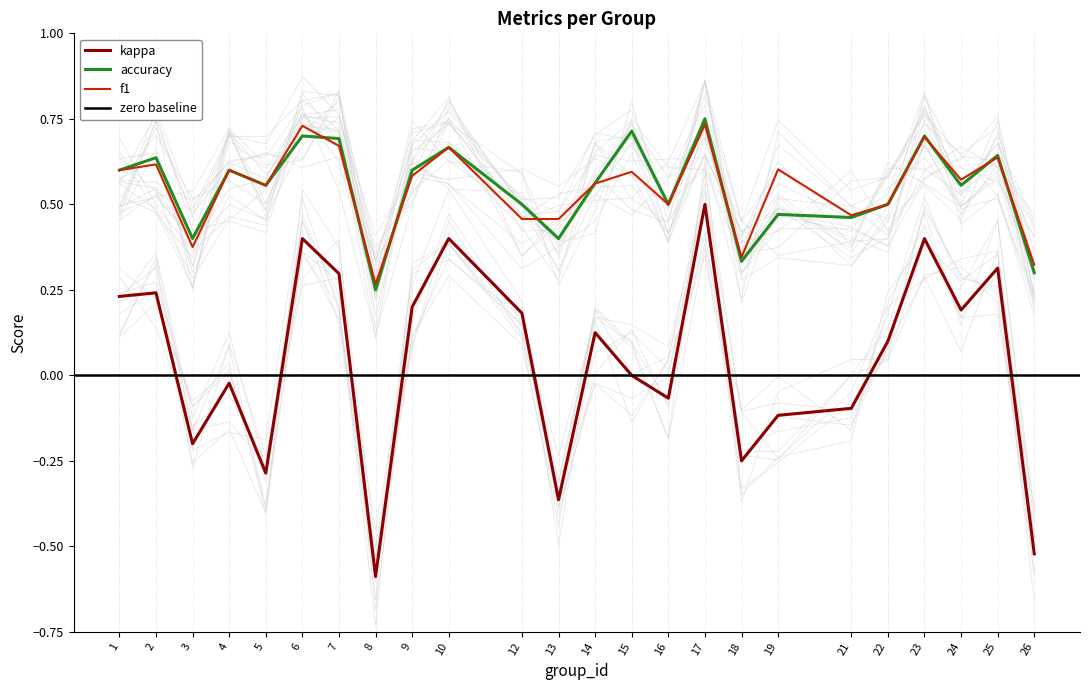

What is the highest value of the accuracy series?

0.8